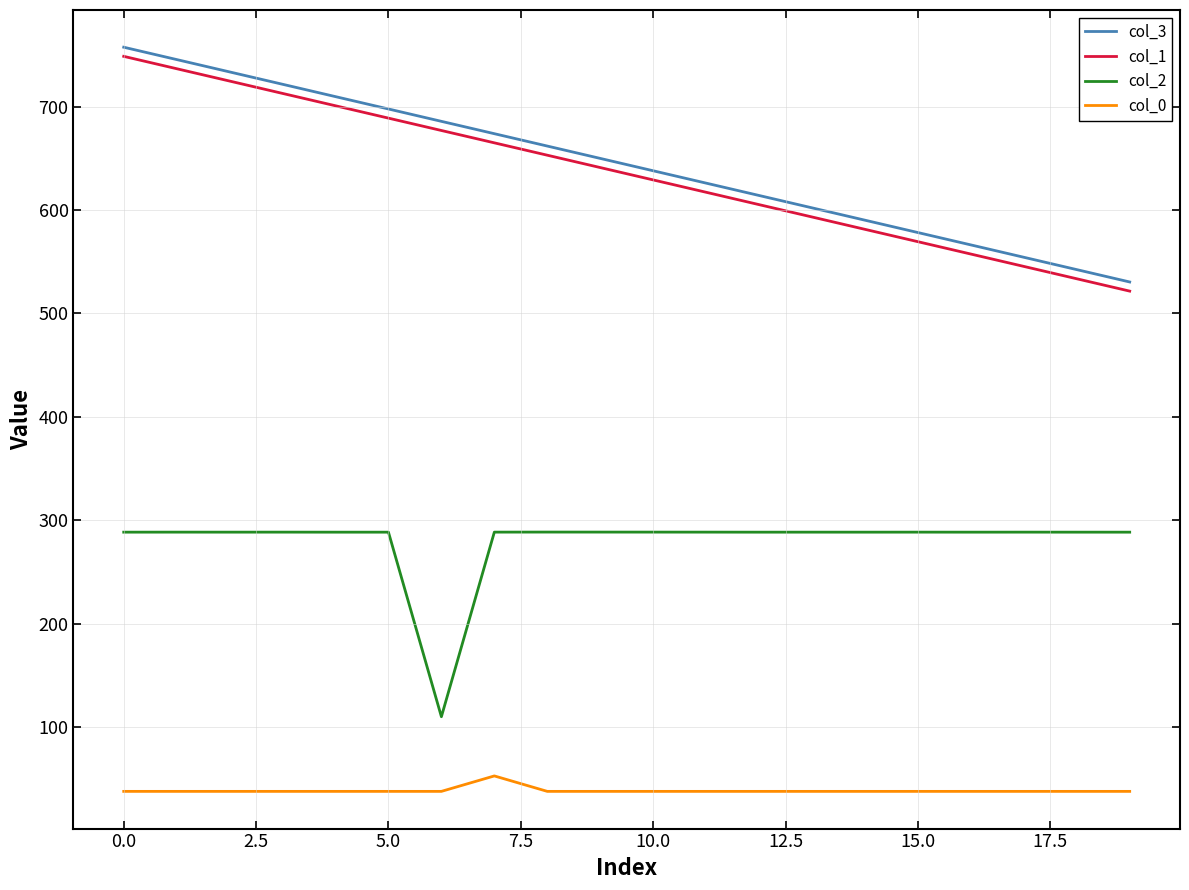

What is the smallest value displayed?

37.6